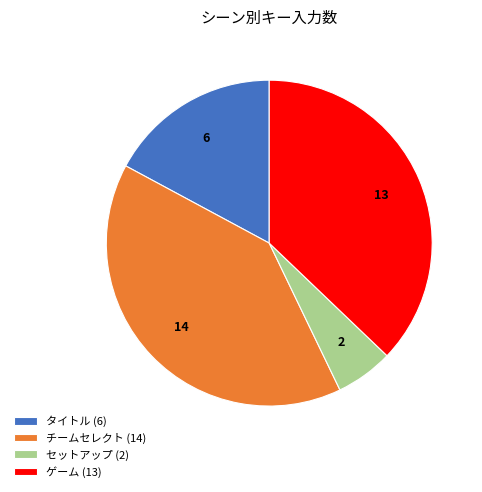

How many slices are in this pie chart?

4